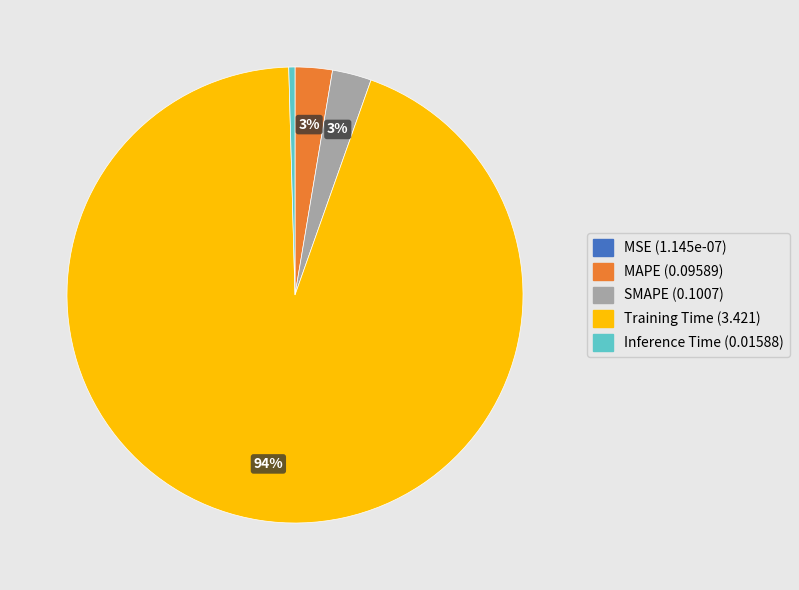

To the nearest percent, what is the average slice percentage?

20%